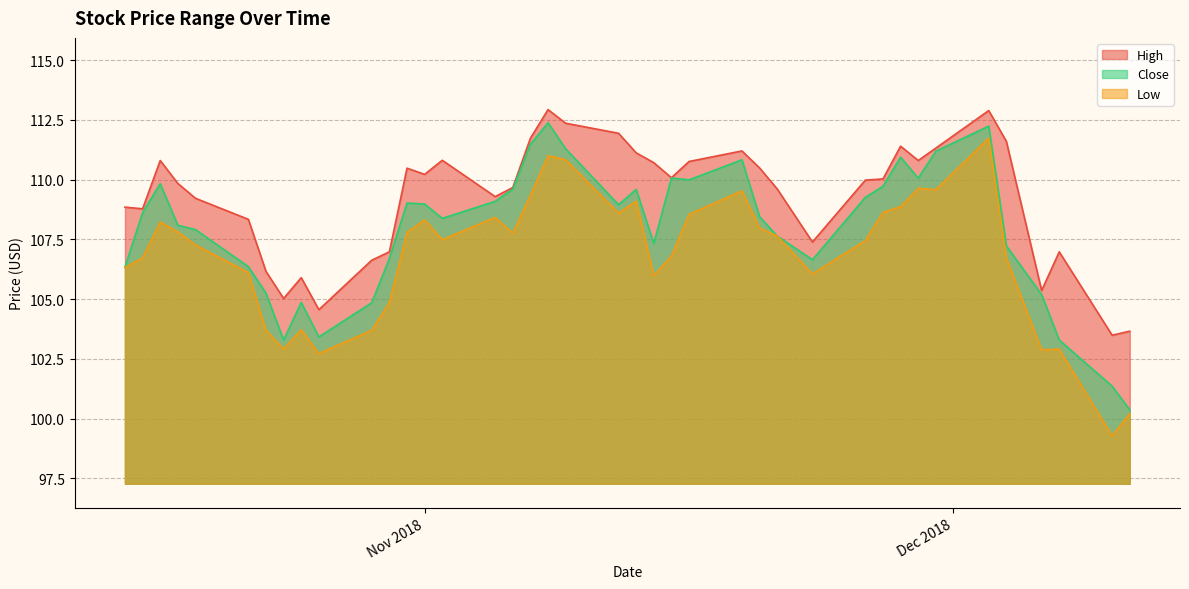

How many lines are shown in the chart?

3